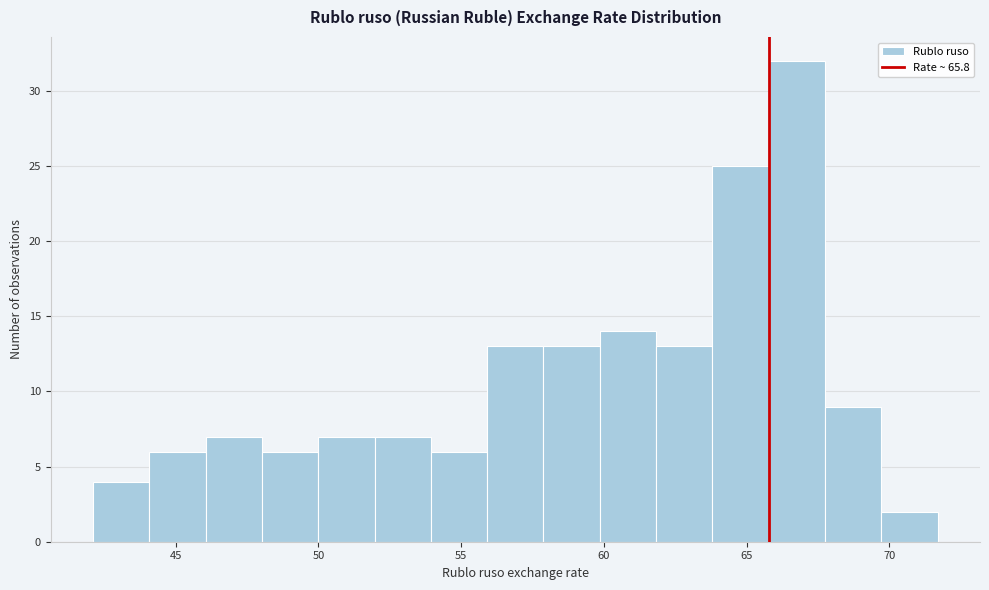

Read against the x-axis, roughly where is the centre of the tallest bar?

67.0